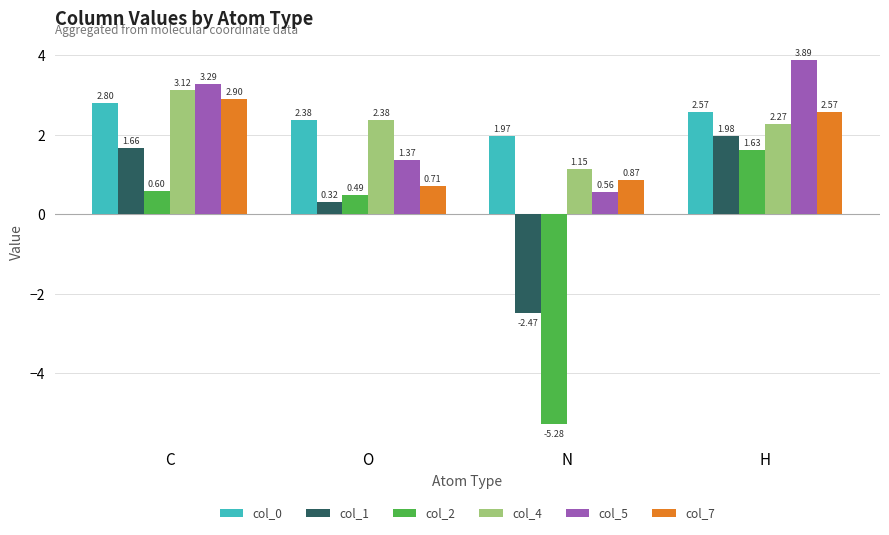

Where is col_5 nearest to the value 2?

O